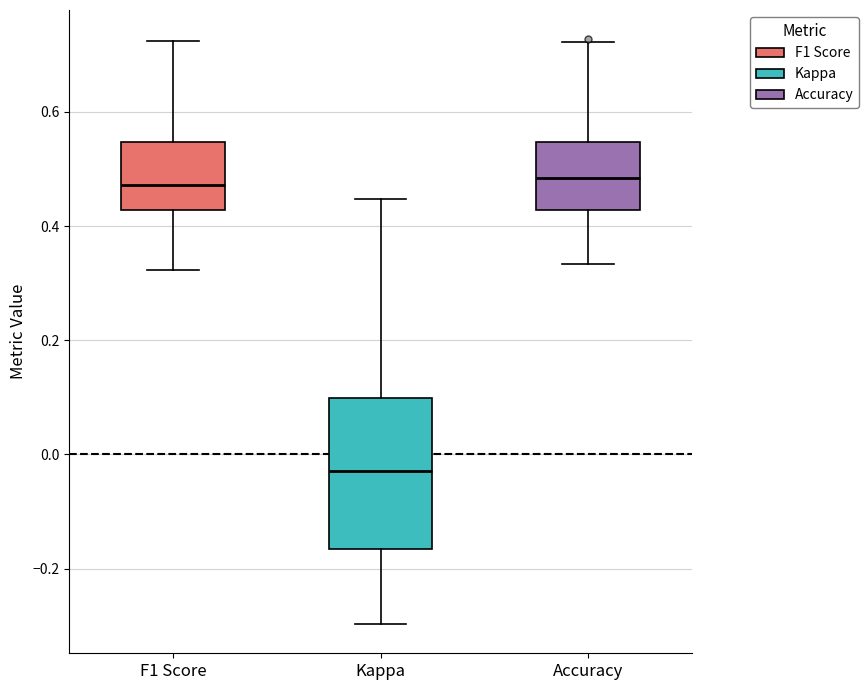

Reading left to right, read every box against the y-axis: the position of its median line, the range the box covers, and the ends of its whiskers. The values are not printed on the chart, so give them approximately, as read against the axis.

F1 Score: median 0.48, box 0.42 to 0.54, whiskers 0.32 to 0.72
Kappa: median -0.02, box -0.16 to 0.10, whiskers -0.30 to 0.44
Accuracy: median 0.48, box 0.42 to 0.54, whiskers 0.34 to 0.72